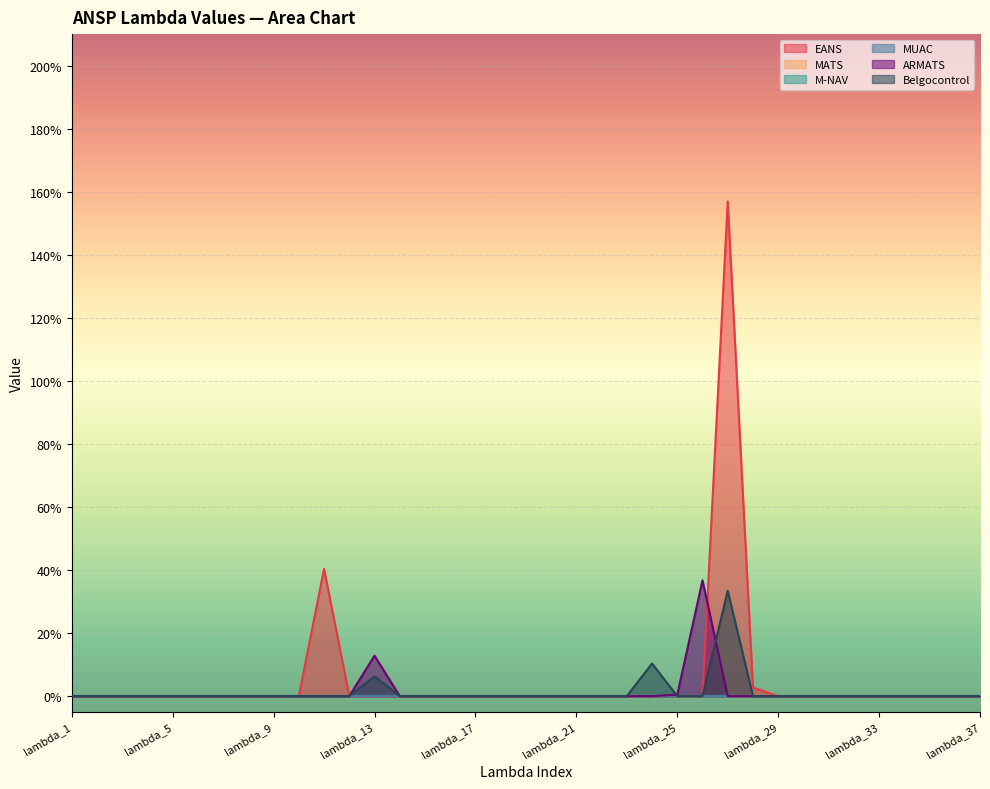

What is the difference between the maximum and minimum values in the ARMATS series?

0.4